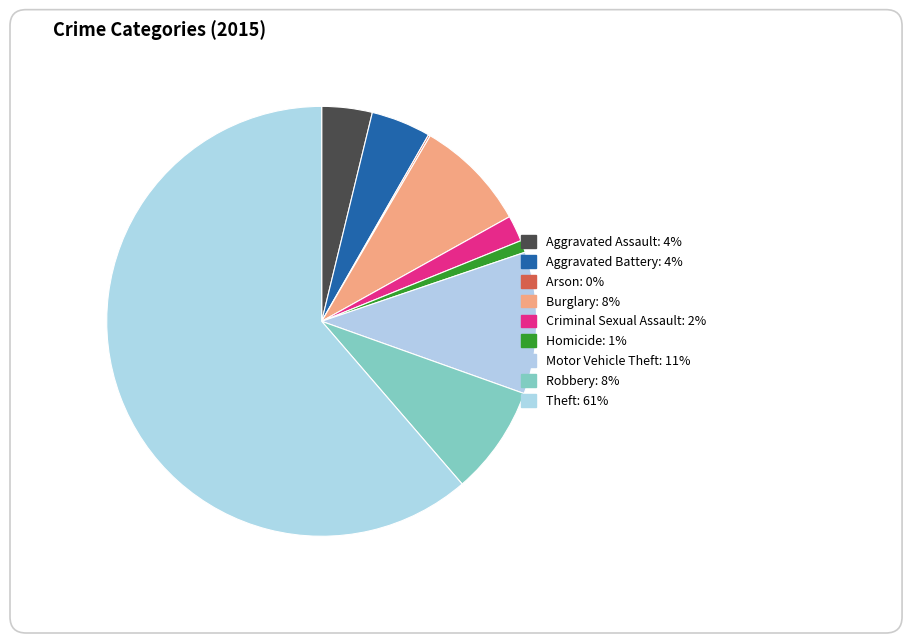

The Theft slice represents 68% of the pie. True or false?

False